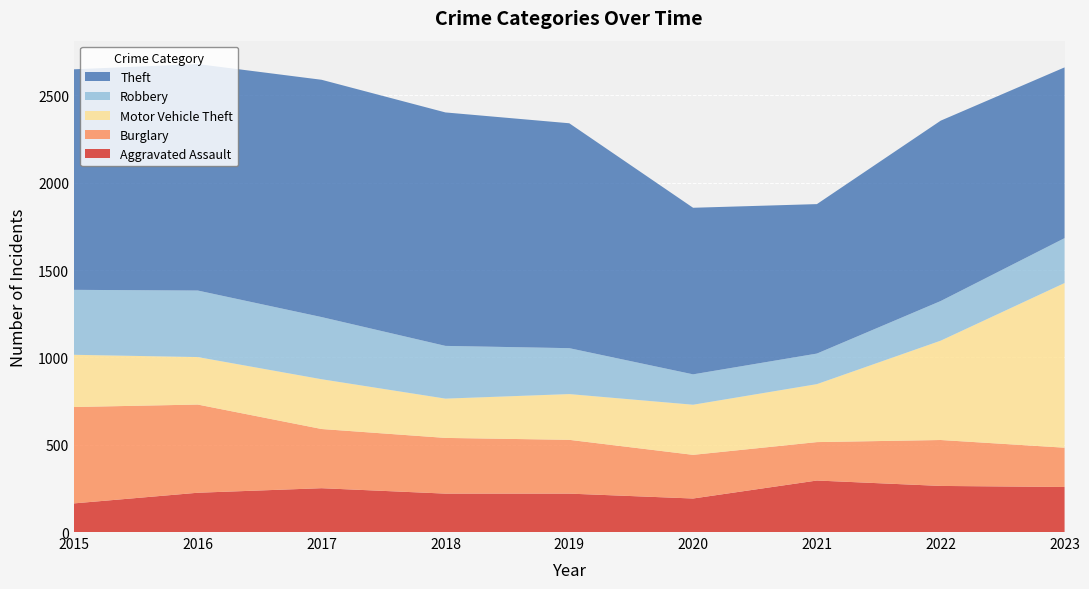

Reading left to right, list all the values displayed in this chart.

Aggravated Assault: 2015=164	2016=225	2017=251	2018=220	2019=220	2020=192	2021=295	2022=264	2023=258
Burglary: 2015=552	2016=505	2017=339	2018=319	2019=308	2020=250	2021=220	2022=263	2023=225
Motor Vehicle Theft: 2015=299	2016=272	2017=285	2018=225	2019=262	2020=287	2021=332	2022=569	2023=943
Robbery: 2015=372	2016=381	2017=356	2018=302	2019=263	2020=174	2021=175	2022=227	2023=257
Theft: 2015=1263	2016=1297	2017=1359	2018=1337	2019=1288	2020=954	2021=856	2022=1033	2023=978